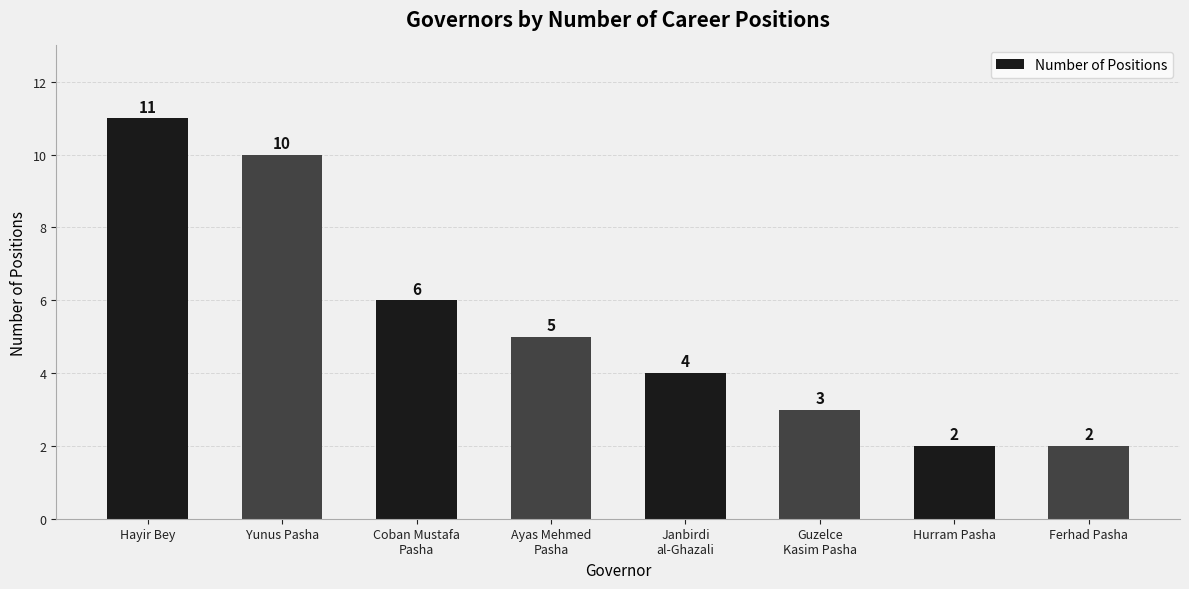

The chart shows a value of 6 at Coban Mustafa
Pasha. True or false?

True